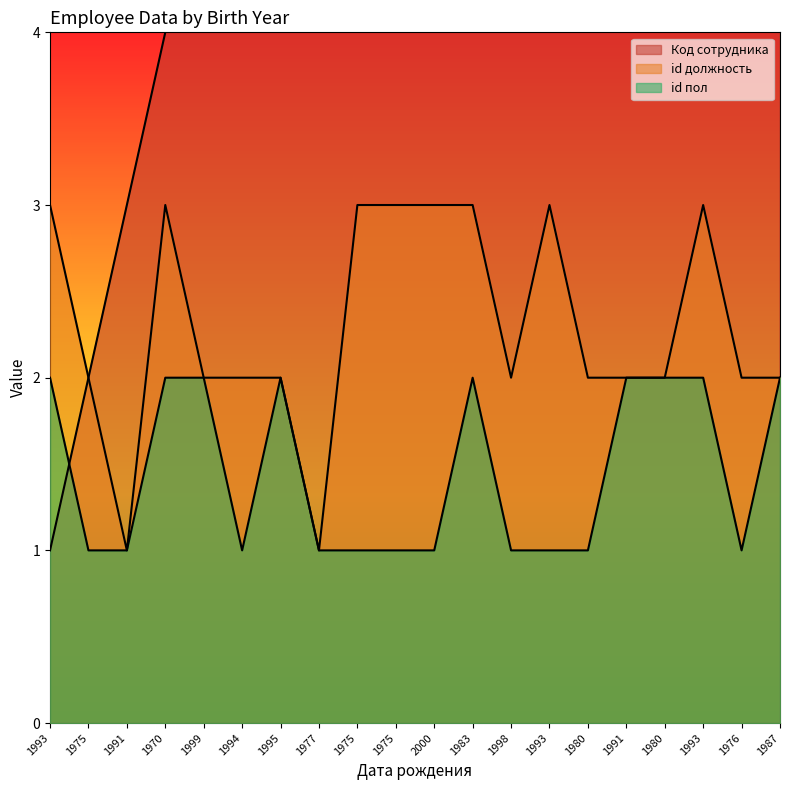

What is the smallest value displayed?

1